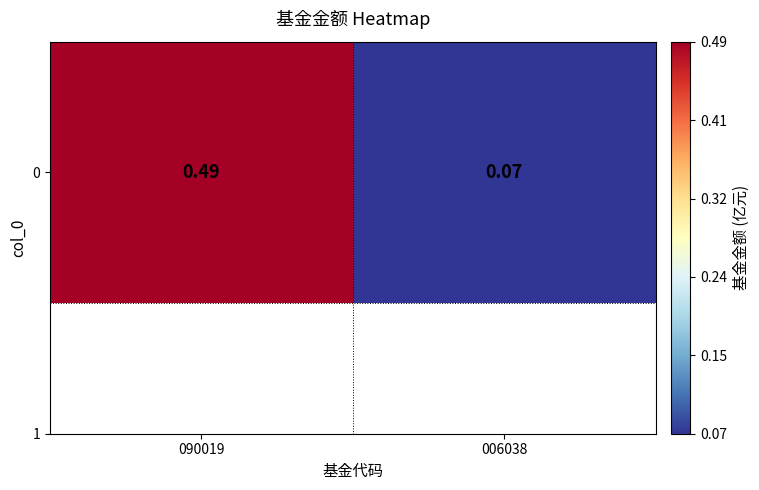

Reading right to left, list all the values displayed in this chart.

006038=0.1	090019=0.5